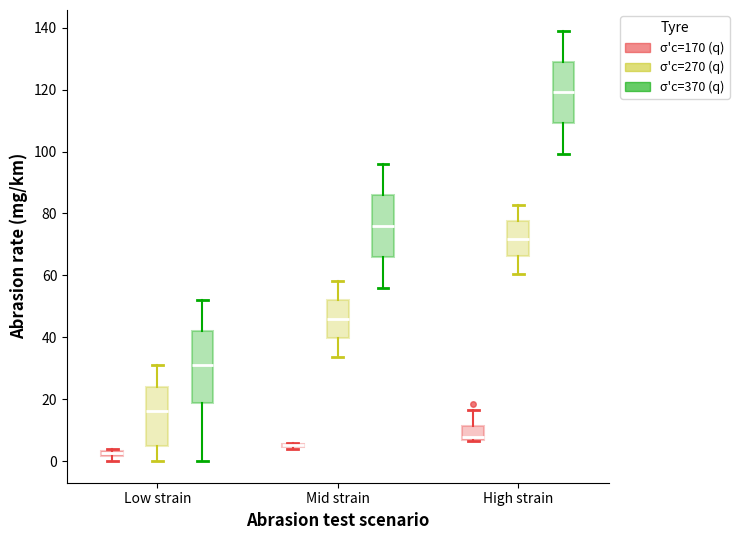

Comparing the boxes themselves (not the whiskers), which one is the tallest?

Low strain (σ'c=370 (q))